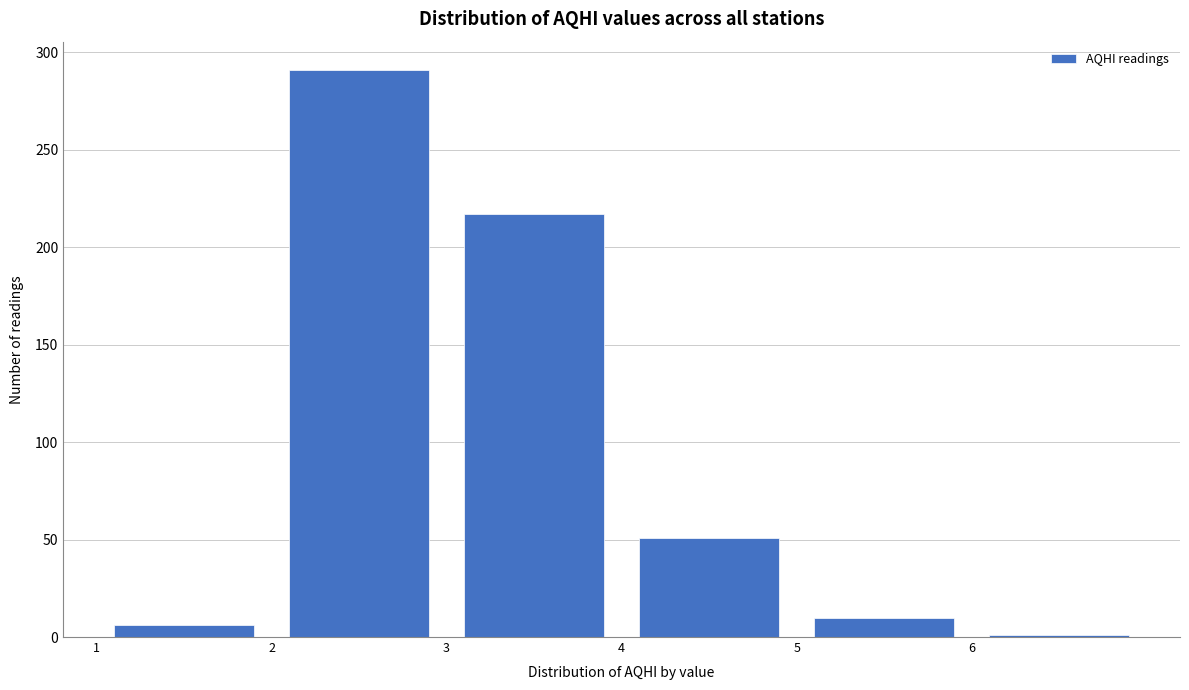

Over which range of the x-axis is the bar tallest?

2 to 3